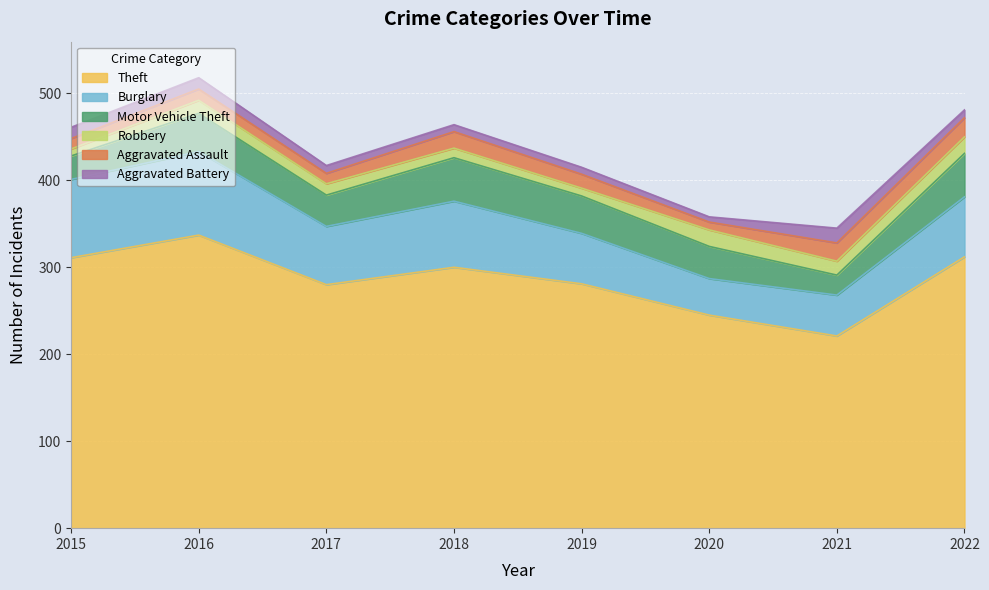

Between 2016 and 2021, which series saw the biggest shift?

Theft